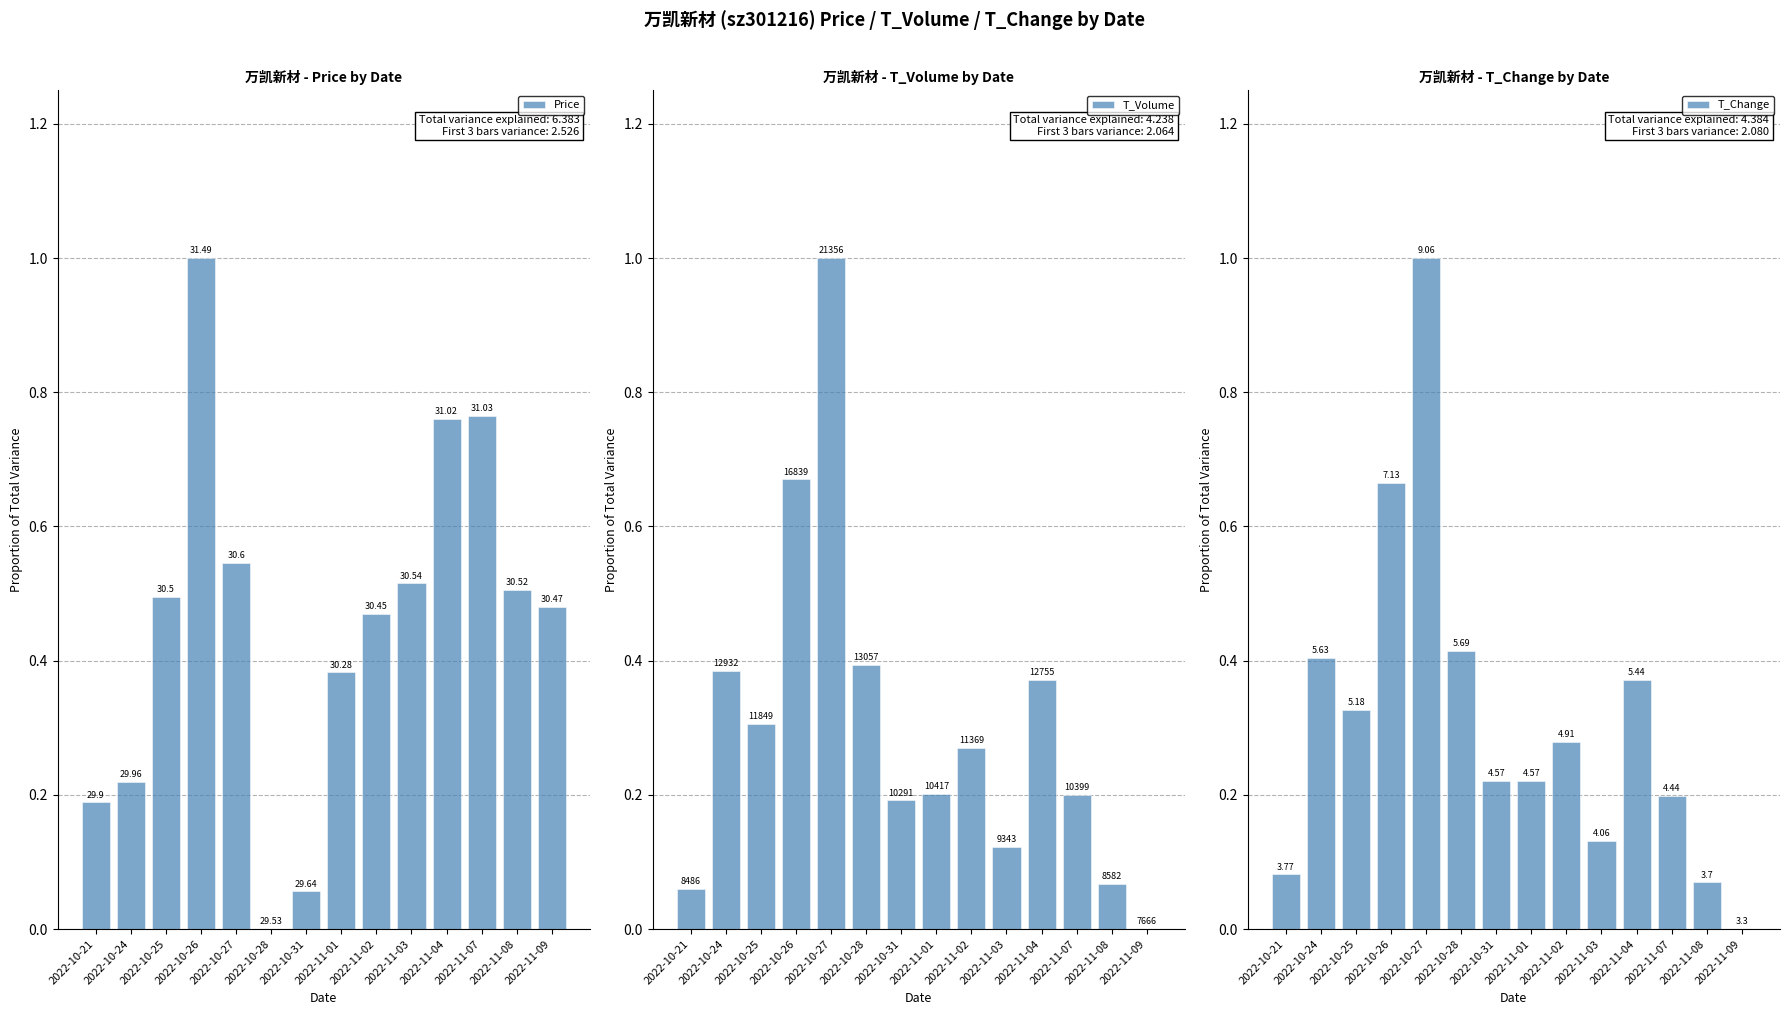

List the series in order of their peak value, highest first.

Price, T_Volume, T_Change